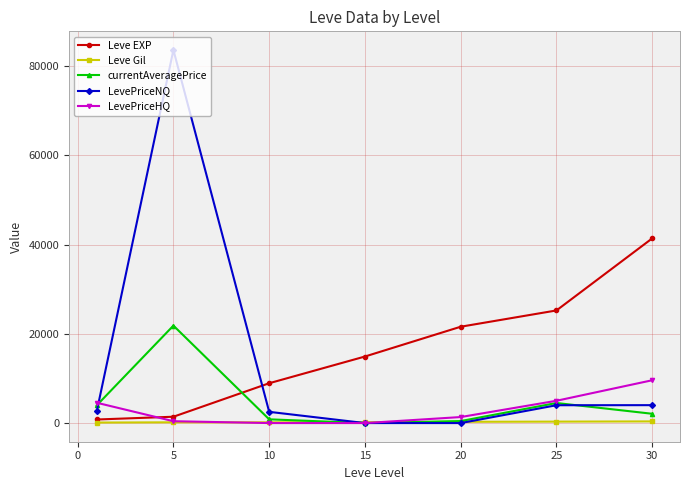

At how many categories does at least one series exceed 18089?

4